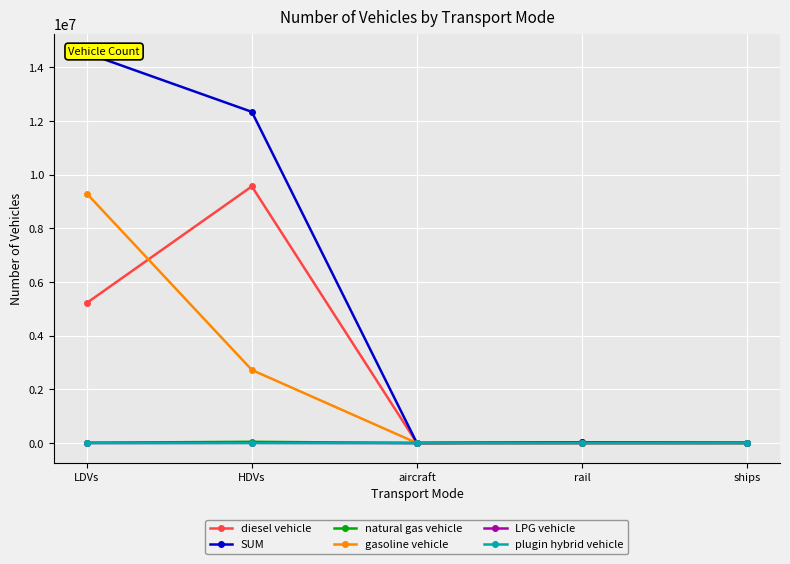

At which category is the sum across all series the highest?

LDVs